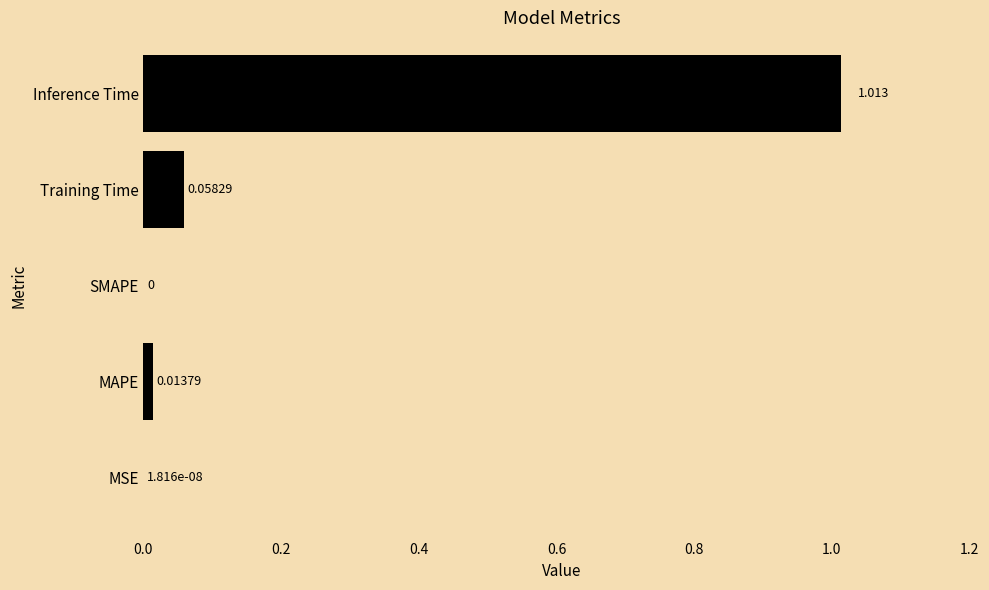

Which has a higher value, SMAPE or Training Time?

Training Time